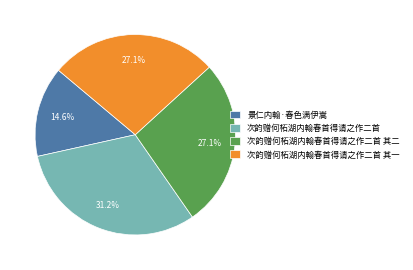

Between 次韵赠何柘湖内翰春首得请之作二首 and 次韵赠何柘湖内翰春首得请之作二首 其一, which is larger?

次韵赠何柘湖内翰春首得请之作二首